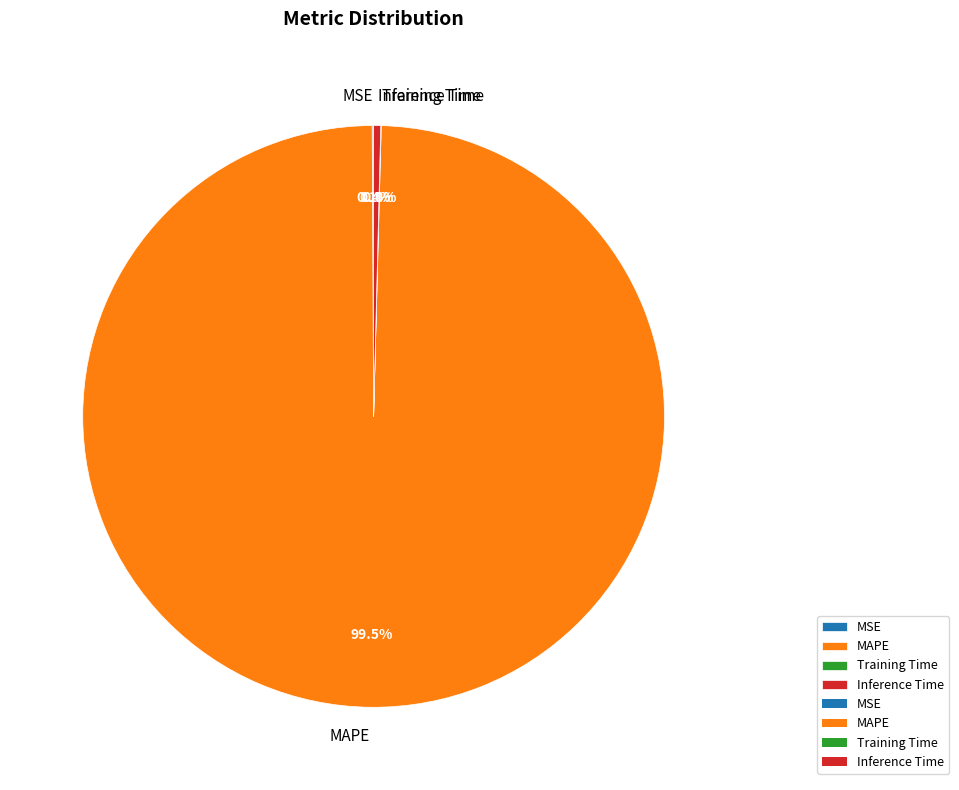

Does MAPE account for over 50% of the chart?

Yes